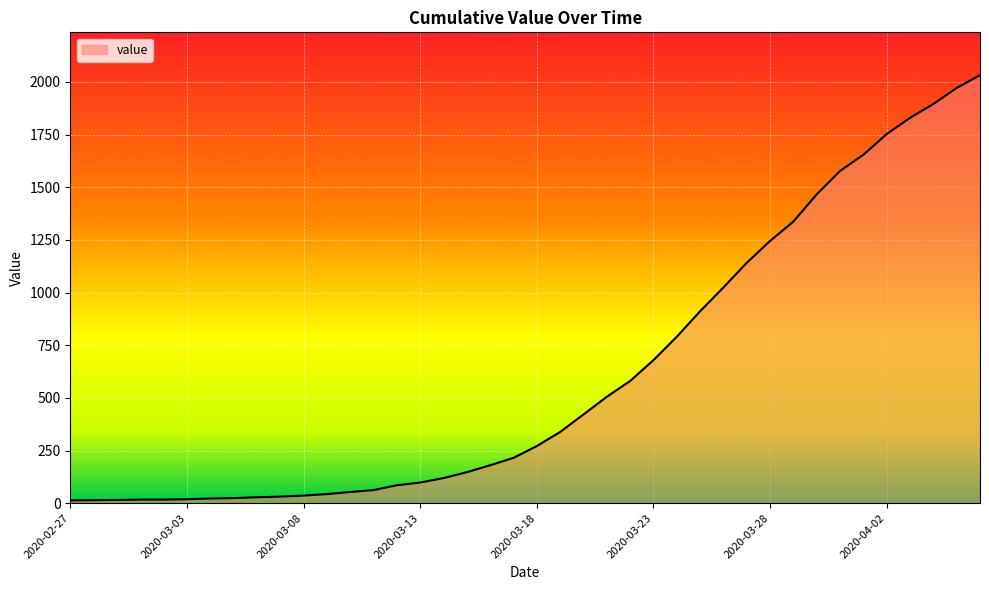

What is the maximum value shown in the chart?

2032